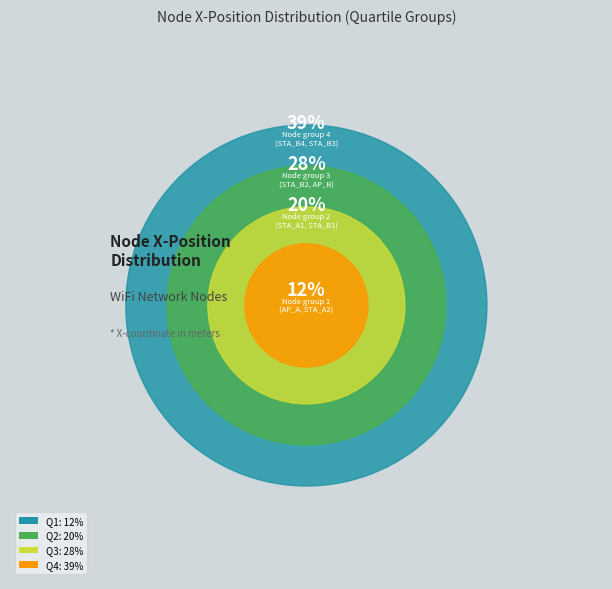

Rank the categories by value from highest to lowest.

STA_B3, STA_B4, AP_B, STA_B2, STA_B1, STA_A1, STA_A2, AP_A